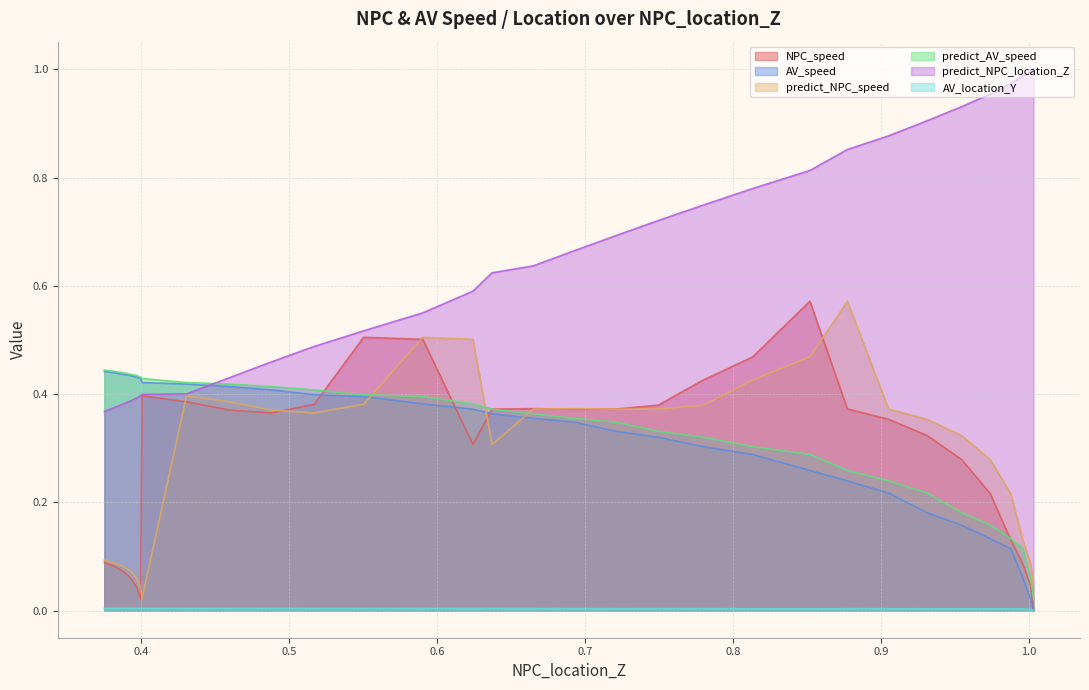

What is the difference between the maximum and minimum values in the NPC_speed series?

0.6